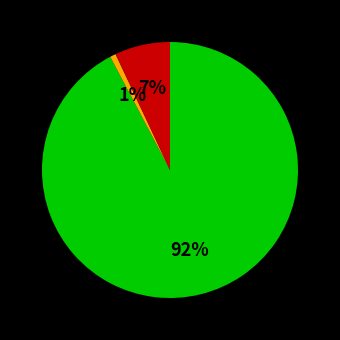

To the nearest percent, what is the average slice percentage?

33%